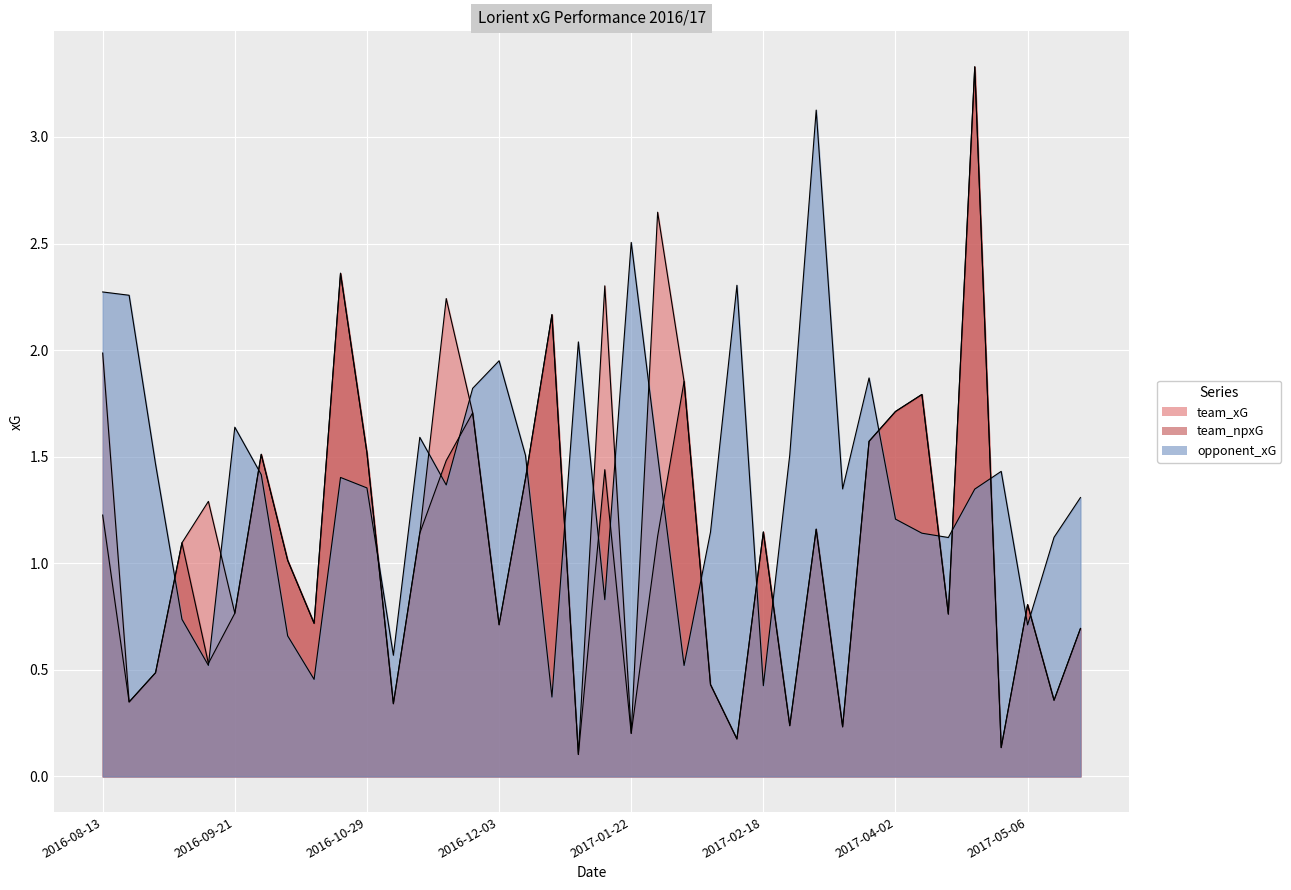

What are all the series names shown in the legend?

team_xG, team_npxG, opponent_xG